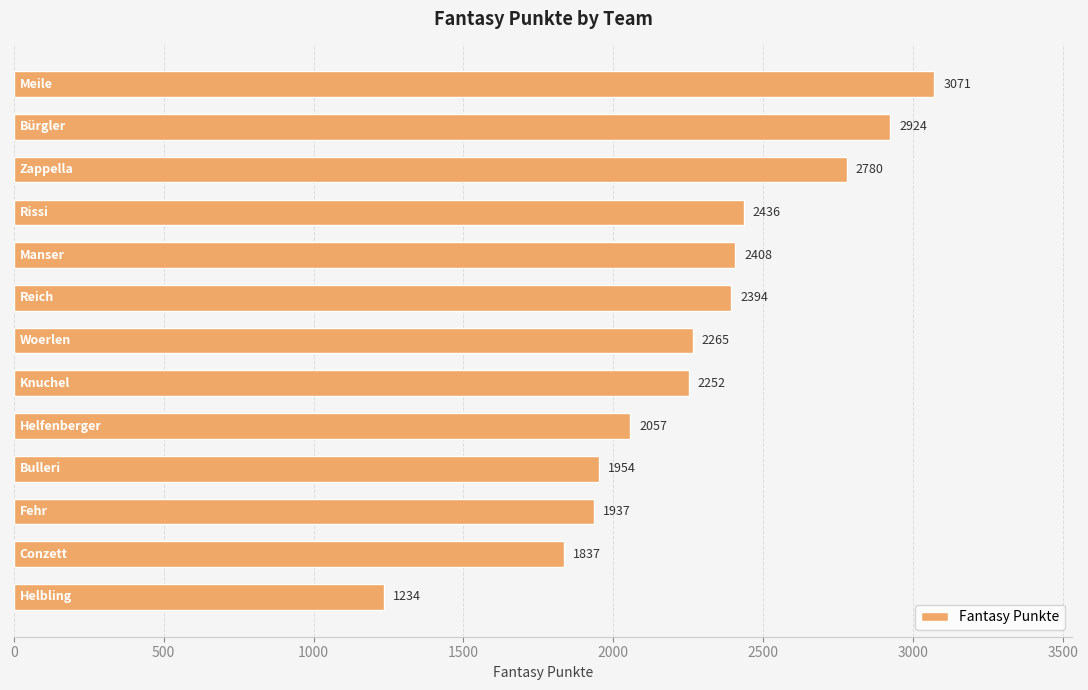

What is the change in value from Bulleri to Fehr?

-17